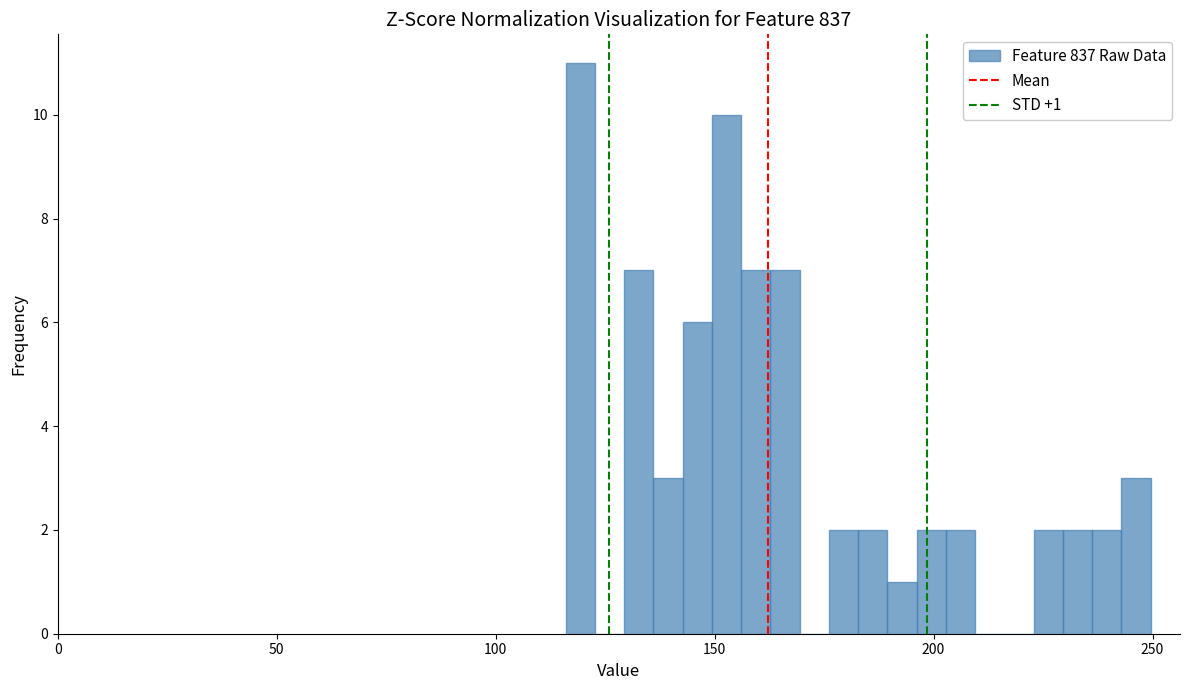

Around what value on the x-axis is the tallest bar? Give the approximate position of its centre, as read against the axis.

120